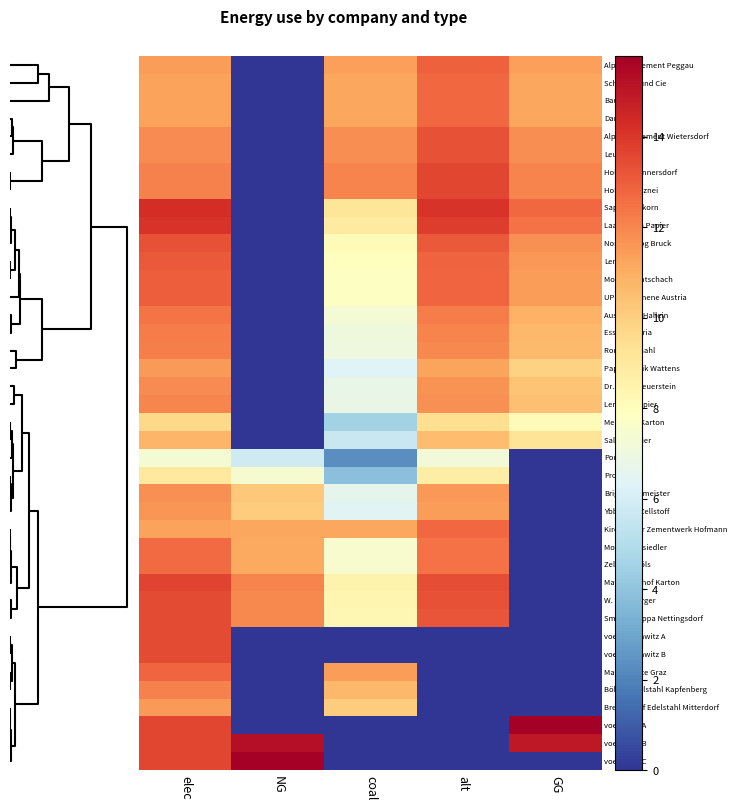

Reading left to right, what are all the values shown in this chart?

row_0: 11.4	0.0	11.4	12.9	11.4
row_1: 11.3	0.0	11.2	12.7	11.2
row_2: 11.3	0.0	11.2	12.7	11.2
row_3: 11.3	0.0	11.2	12.7	11.2
row_4: 11.9	0.0	11.8	13.3	11.8
row_5: 11.9	0.0	11.8	13.3	11.8
row_6: 12.1	0.0	12.1	13.6	12.1
row_7: 12.1	0.0	12.1	13.6	12.1
row_8: 14.3	0.0	9.1	14.1	12.7
row_9: 14.1	0.0	8.9	13.9	12.5
row_10: 13.3	0.0	8.1	13.1	11.7
row_11: 13.1	0.0	7.9	12.9	11.5
row_12: 13.0	0.0	7.8	12.8	11.4
row_13: 13.0	0.0	7.8	12.8	11.4
row_14: 12.4	0.0	7.3	12.2	10.9
row_15: 12.2	0.0	7.1	12.0	10.7
row_16: 12.2	0.0	7.0	12.0	10.6
row_17: 11.5	0.0	6.3	11.3	9.9
row_18: 11.9	0.0	6.7	11.7	10.3
row_19: 12.0	0.0	6.8	11.8	10.4
row_20: 9.7	0.0	4.5	9.5	8.1
row_21: 10.8	0.0	5.6	10.6	9.2
row_22: 7.4	5.8	2.3	7.2	0.0
row_23: 9.0	7.4	3.9	8.8	0.0
row_24: 11.8	10.2	6.6	11.5	0.0
row_25: 11.6	10.1	6.5	11.4	0.0
row_26: 11.3	11.2	11.2	12.7	0.0
row_27: 12.7	11.1	7.5	12.5	0.0
row_28: 12.7	11.1	7.5	12.5	0.0
row_29: 13.6	12.1	8.5	13.4	0.0
row_30: 13.5	11.9	8.3	13.3	0.0
row_31: 13.5	11.9	8.3	13.3	0.0
row_32: 13.4	0.0	0.0	0.0	0.0
row_33: 13.4	0.0	0.0	0.0	0.0
row_34: 12.8	0.0	11.4	0.0	0.0
row_35: 12.1	0.0	10.7	0.0	0.0
row_36: 11.5	0.0	10.1	0.0	0.0
row_37: 13.6	0.0	0.0	0.0	15.8
row_38: 13.6	15.2	0.0	0.0	14.9
row_39: 13.6	15.8	0.0	0.0	0.0